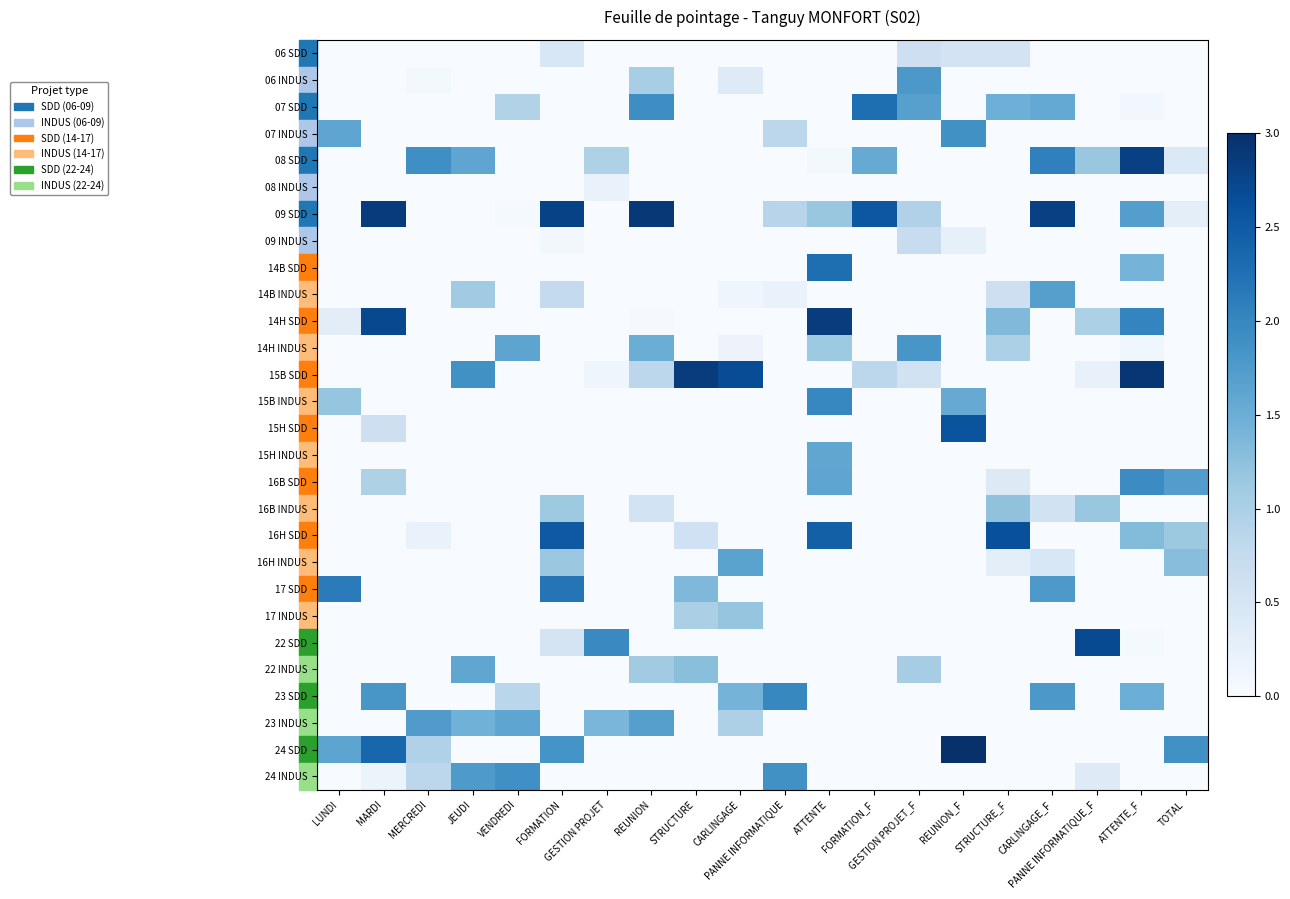

Reading left to right, list all the values displayed in this chart.

06 SDD: LUNDI=0.0	MARDI=0.0	MERCREDI=0.0	JEUDI=0.0	VENDREDI=0.0	FORMATION=0.5	GESTION PROJET=0.0	REUNION=0.0	STRUCTURE=0.0	CARLINGAGE=0.0	PANNE INFORMATIQUE=0.0	ATTENTE=0.0	FORMATION_F=0.0	GESTION PROJET_F=0.6	REUNION_F=0.5	STRUCTURE_F=0.6	CARLINGAGE_F=0.0	PANNE INFORMATIQUE_F=0.0	ATTENTE_F=0.0	TOTAL=0.0
06 INDUS: LUNDI=0.0	MARDI=0.0	MERCREDI=0.1	JEUDI=0.0	VENDREDI=0.0	FORMATION=0.0	GESTION PROJET=0.0	REUNION=1.0	STRUCTURE=0.0	CARLINGAGE=0.4	PANNE INFORMATIQUE=0.0	ATTENTE=0.0	FORMATION_F=0.0	GESTION PROJET_F=1.8	REUNION_F=0.0	STRUCTURE_F=0.0	CARLINGAGE_F=0.0	PANNE INFORMATIQUE_F=0.0	ATTENTE_F=0.0	TOTAL=0.0
07 SDD: LUNDI=0.0	MARDI=0.0	MERCREDI=0.0	JEUDI=0.0	VENDREDI=0.9	FORMATION=0.0	GESTION PROJET=0.0	REUNION=1.9	STRUCTURE=0.0	CARLINGAGE=0.0	PANNE INFORMATIQUE=0.0	ATTENTE=0.0	FORMATION_F=2.3	GESTION PROJET_F=1.7	REUNION_F=0.0	STRUCTURE_F=1.5	CARLINGAGE_F=1.6	PANNE INFORMATIQUE_F=0.0	ATTENTE_F=0.1	TOTAL=0.0
07 INDUS: LUNDI=1.6	MARDI=0.0	MERCREDI=0.0	JEUDI=0.0	VENDREDI=0.0	FORMATION=0.0	GESTION PROJET=0.0	REUNION=0.0	STRUCTURE=0.0	CARLINGAGE=0.0	PANNE INFORMATIQUE=0.8	ATTENTE=0.0	FORMATION_F=0.0	GESTION PROJET_F=0.0	REUNION_F=1.9	STRUCTURE_F=0.0	CARLINGAGE_F=0.0	PANNE INFORMATIQUE_F=0.0	ATTENTE_F=0.0	TOTAL=0.0
08 SDD: LUNDI=0.0	MARDI=0.0	MERCREDI=1.9	JEUDI=1.6	VENDREDI=0.0	FORMATION=0.0	GESTION PROJET=1.0	REUNION=0.0	STRUCTURE=0.0	CARLINGAGE=0.0	PANNE INFORMATIQUE=0.0	ATTENTE=0.0	FORMATION_F=1.5	GESTION PROJET_F=0.0	REUNION_F=0.0	STRUCTURE_F=0.0	CARLINGAGE_F=2.1	PANNE INFORMATIQUE_F=1.2	ATTENTE_F=2.8	TOTAL=0.4
08 INDUS: LUNDI=0.0	MARDI=0.0	MERCREDI=0.0	JEUDI=0.0	VENDREDI=0.0	FORMATION=0.0	GESTION PROJET=0.2	REUNION=0.0	STRUCTURE=0.0	CARLINGAGE=0.0	PANNE INFORMATIQUE=0.0	ATTENTE=0.0	FORMATION_F=0.0	GESTION PROJET_F=0.0	REUNION_F=0.0	STRUCTURE_F=0.0	CARLINGAGE_F=0.0	PANNE INFORMATIQUE_F=0.0	ATTENTE_F=0.0	TOTAL=0.0
09 SDD: LUNDI=0.0	MARDI=2.9	MERCREDI=0.0	JEUDI=0.0	VENDREDI=0.0	FORMATION=2.8	GESTION PROJET=0.0	REUNION=2.9	STRUCTURE=0.0	CARLINGAGE=0.0	PANNE INFORMATIQUE=0.9	ATTENTE=1.2	FORMATION_F=2.6	GESTION PROJET_F=1.0	REUNION_F=0.0	STRUCTURE_F=0.0	CARLINGAGE_F=2.8	PANNE INFORMATIQUE_F=0.0	ATTENTE_F=1.7	TOTAL=0.3
09 INDUS: LUNDI=0.0	MARDI=0.0	MERCREDI=0.0	JEUDI=0.0	VENDREDI=0.0	FORMATION=0.1	GESTION PROJET=0.0	REUNION=0.0	STRUCTURE=0.0	CARLINGAGE=0.0	PANNE INFORMATIQUE=0.0	ATTENTE=0.0	FORMATION_F=0.0	GESTION PROJET_F=0.7	REUNION_F=0.3	STRUCTURE_F=0.0	CARLINGAGE_F=0.0	PANNE INFORMATIQUE_F=0.0	ATTENTE_F=0.0	TOTAL=0.0
14B SDD: LUNDI=0.0	MARDI=0.0	MERCREDI=0.0	JEUDI=0.0	VENDREDI=0.0	FORMATION=0.0	GESTION PROJET=0.0	REUNION=0.0	STRUCTURE=0.0	CARLINGAGE=0.0	PANNE INFORMATIQUE=0.0	ATTENTE=2.3	FORMATION_F=0.0	GESTION PROJET_F=0.0	REUNION_F=0.0	STRUCTURE_F=0.0	CARLINGAGE_F=0.0	PANNE INFORMATIQUE_F=0.0	ATTENTE_F=1.4	TOTAL=0.0
14B INDUS: LUNDI=0.0	MARDI=0.0	MERCREDI=0.0	JEUDI=1.1	VENDREDI=0.0	FORMATION=0.8	GESTION PROJET=0.0	REUNION=0.0	STRUCTURE=0.0	CARLINGAGE=0.1	PANNE INFORMATIQUE=0.2	ATTENTE=0.0	FORMATION_F=0.0	GESTION PROJET_F=0.0	REUNION_F=0.0	STRUCTURE_F=0.6	CARLINGAGE_F=1.7	PANNE INFORMATIQUE_F=0.0	ATTENTE_F=0.0	TOTAL=0.0
14H SDD: LUNDI=0.3	MARDI=2.7	MERCREDI=0.0	JEUDI=0.0	VENDREDI=0.0	FORMATION=0.0	GESTION PROJET=0.0	REUNION=0.0	STRUCTURE=0.0	CARLINGAGE=0.0	PANNE INFORMATIQUE=0.0	ATTENTE=2.9	FORMATION_F=0.0	GESTION PROJET_F=0.0	REUNION_F=0.0	STRUCTURE_F=1.3	CARLINGAGE_F=0.0	PANNE INFORMATIQUE_F=1.0	ATTENTE_F=2.0	TOTAL=0.0
14H INDUS: LUNDI=0.0	MARDI=0.0	MERCREDI=0.0	JEUDI=0.0	VENDREDI=1.6	FORMATION=0.0	GESTION PROJET=0.0	REUNION=1.5	STRUCTURE=0.0	CARLINGAGE=0.2	PANNE INFORMATIQUE=0.0	ATTENTE=1.1	FORMATION_F=0.0	GESTION PROJET_F=1.8	REUNION_F=0.0	STRUCTURE_F=1.0	CARLINGAGE_F=0.0	PANNE INFORMATIQUE_F=0.0	ATTENTE_F=0.1	TOTAL=0.0
15B SDD: LUNDI=0.0	MARDI=0.0	MERCREDI=0.0	JEUDI=1.9	VENDREDI=0.0	FORMATION=0.0	GESTION PROJET=0.1	REUNION=0.8	STRUCTURE=2.9	CARLINGAGE=2.7	PANNE INFORMATIQUE=0.0	ATTENTE=0.0	FORMATION_F=0.8	GESTION PROJET_F=0.6	REUNION_F=0.0	STRUCTURE_F=0.0	CARLINGAGE_F=0.0	PANNE INFORMATIQUE_F=0.2	ATTENTE_F=2.9	TOTAL=0.0
15B INDUS: LUNDI=1.2	MARDI=0.0	MERCREDI=0.0	JEUDI=0.0	VENDREDI=0.0	FORMATION=0.0	GESTION PROJET=0.0	REUNION=0.0	STRUCTURE=0.0	CARLINGAGE=0.0	PANNE INFORMATIQUE=0.0	ATTENTE=2.0	FORMATION_F=0.0	GESTION PROJET_F=0.0	REUNION_F=1.5	STRUCTURE_F=0.0	CARLINGAGE_F=0.0	PANNE INFORMATIQUE_F=0.0	ATTENTE_F=0.0	TOTAL=0.0
15H SDD: LUNDI=0.0	MARDI=0.6	MERCREDI=0.0	JEUDI=0.0	VENDREDI=0.0	FORMATION=0.0	GESTION PROJET=0.0	REUNION=0.0	STRUCTURE=0.0	CARLINGAGE=0.0	PANNE INFORMATIQUE=0.0	ATTENTE=0.0	FORMATION_F=0.0	GESTION PROJET_F=0.0	REUNION_F=2.6	STRUCTURE_F=0.0	CARLINGAGE_F=0.0	PANNE INFORMATIQUE_F=0.0	ATTENTE_F=0.0	TOTAL=0.0
15H INDUS: LUNDI=0.0	MARDI=0.0	MERCREDI=0.0	JEUDI=0.0	VENDREDI=0.0	FORMATION=0.0	GESTION PROJET=0.0	REUNION=0.0	STRUCTURE=0.0	CARLINGAGE=0.0	PANNE INFORMATIQUE=0.0	ATTENTE=1.6	FORMATION_F=0.0	GESTION PROJET_F=0.0	REUNION_F=0.0	STRUCTURE_F=0.0	CARLINGAGE_F=0.0	PANNE INFORMATIQUE_F=0.0	ATTENTE_F=0.0	TOTAL=0.0
16B SDD: LUNDI=0.0	MARDI=1.0	MERCREDI=0.0	JEUDI=0.0	VENDREDI=0.0	FORMATION=0.0	GESTION PROJET=0.0	REUNION=0.0	STRUCTURE=0.0	CARLINGAGE=0.0	PANNE INFORMATIQUE=0.0	ATTENTE=1.6	FORMATION_F=0.0	GESTION PROJET_F=0.0	REUNION_F=0.0	STRUCTURE_F=0.4	CARLINGAGE_F=0.0	PANNE INFORMATIQUE_F=0.0	ATTENTE_F=1.9	TOTAL=1.7
16B INDUS: LUNDI=0.0	MARDI=0.0	MERCREDI=0.0	JEUDI=0.0	VENDREDI=0.0	FORMATION=1.1	GESTION PROJET=0.0	REUNION=0.6	STRUCTURE=0.0	CARLINGAGE=0.0	PANNE INFORMATIQUE=0.0	ATTENTE=0.0	FORMATION_F=0.0	GESTION PROJET_F=0.0	REUNION_F=0.0	STRUCTURE_F=1.2	CARLINGAGE_F=0.6	PANNE INFORMATIQUE_F=1.2	ATTENTE_F=0.0	TOTAL=0.0
16H SDD: LUNDI=0.0	MARDI=0.0	MERCREDI=0.2	JEUDI=0.0	VENDREDI=0.0	FORMATION=2.5	GESTION PROJET=0.0	REUNION=0.0	STRUCTURE=0.6	CARLINGAGE=0.0	PANNE INFORMATIQUE=0.0	ATTENTE=2.4	FORMATION_F=0.0	GESTION PROJET_F=0.0	REUNION_F=0.0	STRUCTURE_F=2.6	CARLINGAGE_F=0.0	PANNE INFORMATIQUE_F=0.0	ATTENTE_F=1.3	TOTAL=1.1
16H INDUS: LUNDI=0.0	MARDI=0.0	MERCREDI=0.0	JEUDI=0.0	VENDREDI=0.0	FORMATION=1.1	GESTION PROJET=0.0	REUNION=0.0	STRUCTURE=0.0	CARLINGAGE=1.6	PANNE INFORMATIQUE=0.0	ATTENTE=0.0	FORMATION_F=0.0	GESTION PROJET_F=0.0	REUNION_F=0.0	STRUCTURE_F=0.3	CARLINGAGE_F=0.5	PANNE INFORMATIQUE_F=0.0	ATTENTE_F=0.0	TOTAL=1.3
17 SDD: LUNDI=2.1	MARDI=0.0	MERCREDI=0.0	JEUDI=0.0	VENDREDI=0.0	FORMATION=2.2	GESTION PROJET=0.0	REUNION=0.0	STRUCTURE=1.4	CARLINGAGE=0.0	PANNE INFORMATIQUE=0.0	ATTENTE=0.0	FORMATION_F=0.0	GESTION PROJET_F=0.0	REUNION_F=0.0	STRUCTURE_F=0.0	CARLINGAGE_F=1.8	PANNE INFORMATIQUE_F=0.0	ATTENTE_F=0.0	TOTAL=0.0
17 INDUS: LUNDI=0.0	MARDI=0.0	MERCREDI=0.0	JEUDI=0.0	VENDREDI=0.0	FORMATION=0.0	GESTION PROJET=0.0	REUNION=0.0	STRUCTURE=1.0	CARLINGAGE=1.2	PANNE INFORMATIQUE=0.0	ATTENTE=0.0	FORMATION_F=0.0	GESTION PROJET_F=0.0	REUNION_F=0.0	STRUCTURE_F=0.0	CARLINGAGE_F=0.0	PANNE INFORMATIQUE_F=0.0	ATTENTE_F=0.0	TOTAL=0.0
22 SDD: LUNDI=0.0	MARDI=0.0	MERCREDI=0.0	JEUDI=0.0	VENDREDI=0.0	FORMATION=0.5	GESTION PROJET=2.0	REUNION=0.0	STRUCTURE=0.0	CARLINGAGE=0.0	PANNE INFORMATIQUE=0.0	ATTENTE=0.0	FORMATION_F=0.0	GESTION PROJET_F=0.0	REUNION_F=0.0	STRUCTURE_F=0.0	CARLINGAGE_F=0.0	PANNE INFORMATIQUE_F=2.7	ATTENTE_F=0.0	TOTAL=0.0
22 INDUS: LUNDI=0.0	MARDI=0.0	MERCREDI=0.0	JEUDI=1.6	VENDREDI=0.0	FORMATION=0.0	GESTION PROJET=0.0	REUNION=1.1	STRUCTURE=1.3	CARLINGAGE=0.0	PANNE INFORMATIQUE=0.0	ATTENTE=0.0	FORMATION_F=0.0	GESTION PROJET_F=1.1	REUNION_F=0.0	STRUCTURE_F=0.0	CARLINGAGE_F=0.0	PANNE INFORMATIQUE_F=0.0	ATTENTE_F=0.0	TOTAL=0.0
23 SDD: LUNDI=0.0	MARDI=1.8	MERCREDI=0.0	JEUDI=0.0	VENDREDI=0.9	FORMATION=0.0	GESTION PROJET=0.0	REUNION=0.0	STRUCTURE=0.0	CARLINGAGE=1.4	PANNE INFORMATIQUE=2.0	ATTENTE=0.0	FORMATION_F=0.0	GESTION PROJET_F=0.0	REUNION_F=0.0	STRUCTURE_F=0.0	CARLINGAGE_F=1.8	PANNE INFORMATIQUE_F=0.0	ATTENTE_F=1.5	TOTAL=0.0
23 INDUS: LUNDI=0.0	MARDI=0.0	MERCREDI=1.7	JEUDI=1.5	VENDREDI=1.6	FORMATION=0.0	GESTION PROJET=1.4	REUNION=1.7	STRUCTURE=0.0	CARLINGAGE=1.0	PANNE INFORMATIQUE=0.0	ATTENTE=0.0	FORMATION_F=0.0	GESTION PROJET_F=0.0	REUNION_F=0.0	STRUCTURE_F=0.0	CARLINGAGE_F=0.0	PANNE INFORMATIQUE_F=0.0	ATTENTE_F=0.0	TOTAL=0.0
24 SDD: LUNDI=1.6	MARDI=2.4	MERCREDI=1.0	JEUDI=0.0	VENDREDI=0.0	FORMATION=1.8	GESTION PROJET=0.0	REUNION=0.0	STRUCTURE=0.0	CARLINGAGE=0.0	PANNE INFORMATIQUE=0.0	ATTENTE=0.0	FORMATION_F=0.0	GESTION PROJET_F=0.0	REUNION_F=3.0	STRUCTURE_F=0.0	CARLINGAGE_F=0.0	PANNE INFORMATIQUE_F=0.0	ATTENTE_F=0.0	TOTAL=1.9
24 INDUS: LUNDI=0.0	MARDI=0.2	MERCREDI=0.8	JEUDI=1.8	VENDREDI=1.9	FORMATION=0.0	GESTION PROJET=0.0	REUNION=0.0	STRUCTURE=0.0	CARLINGAGE=0.0	PANNE INFORMATIQUE=1.9	ATTENTE=0.0	FORMATION_F=0.0	GESTION PROJET_F=0.0	REUNION_F=0.0	STRUCTURE_F=0.0	CARLINGAGE_F=0.0	PANNE INFORMATIQUE_F=0.4	ATTENTE_F=0.0	TOTAL=0.0